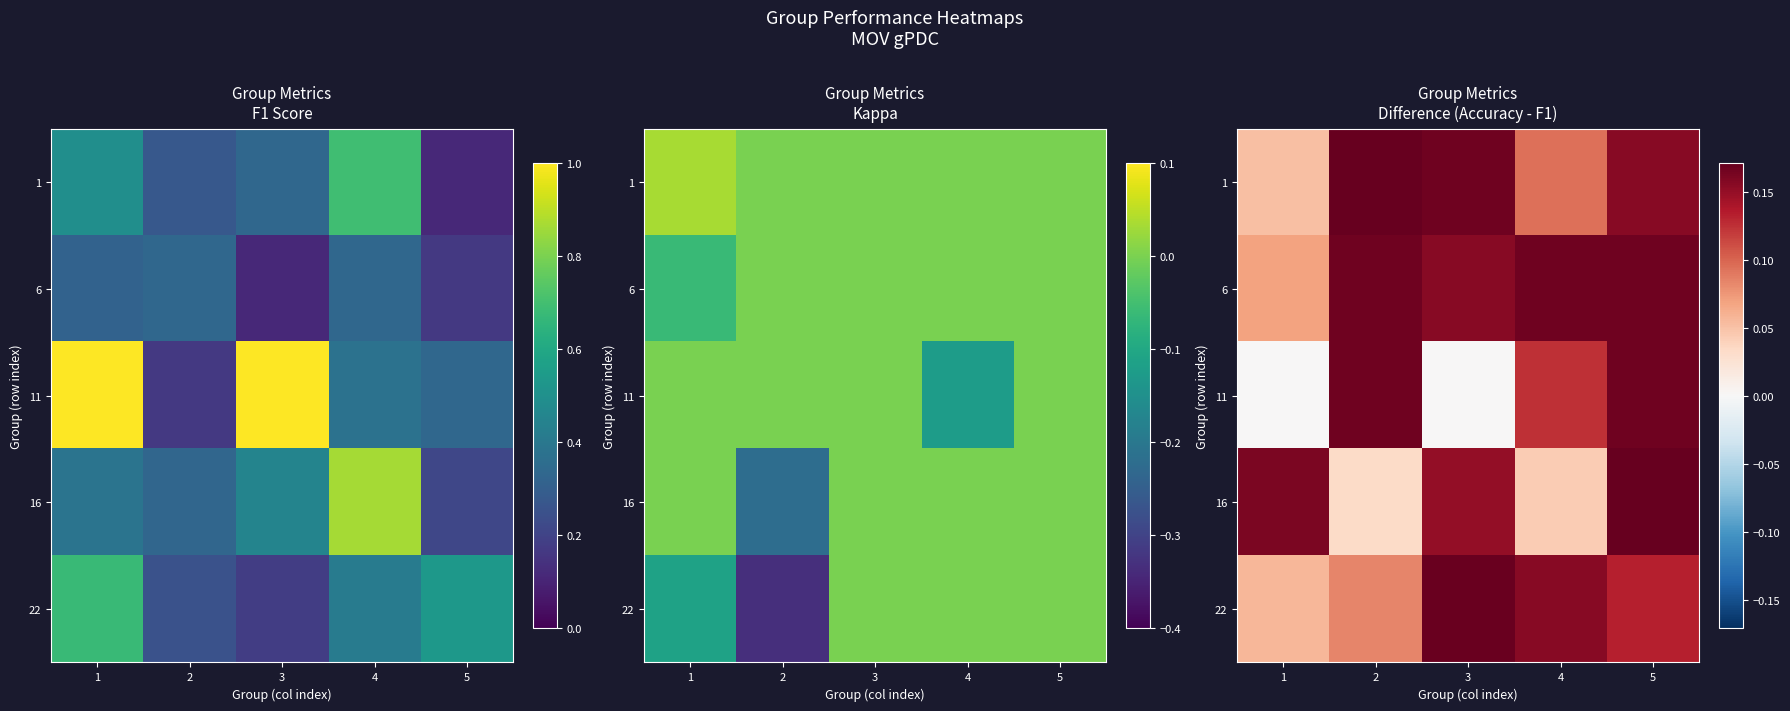

At which category does the chart reach its minimum across all series?

1